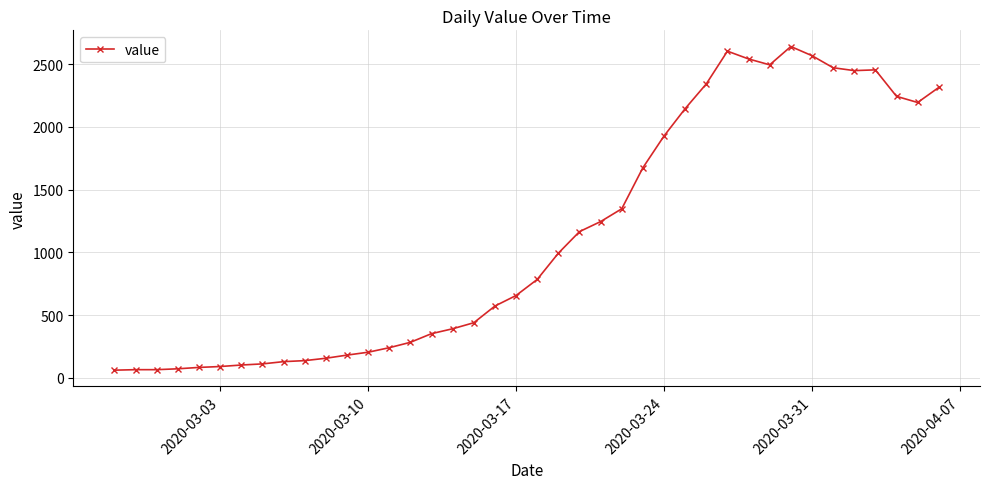

How many categories are shown in the chart?

40